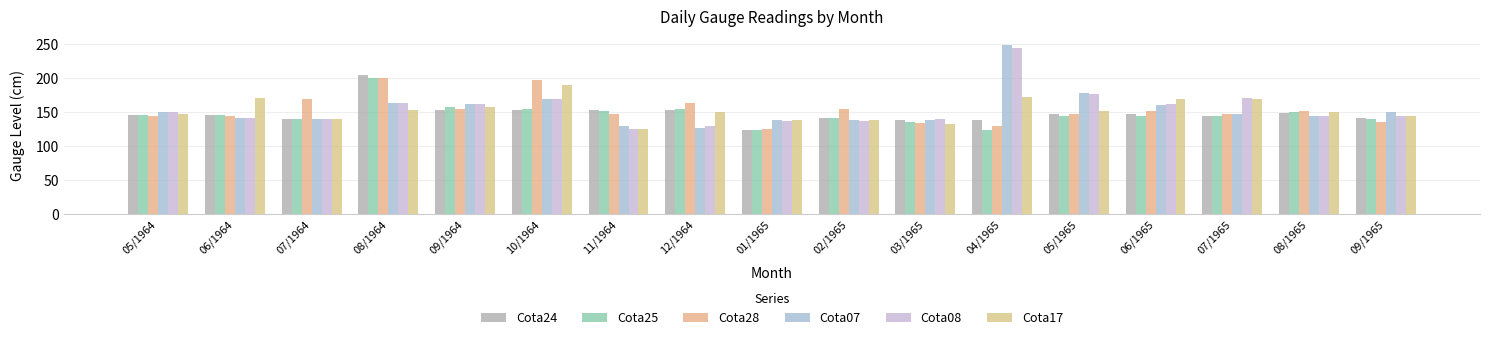

The Cota28 series shows 44 at 06/1964. True or false?

False